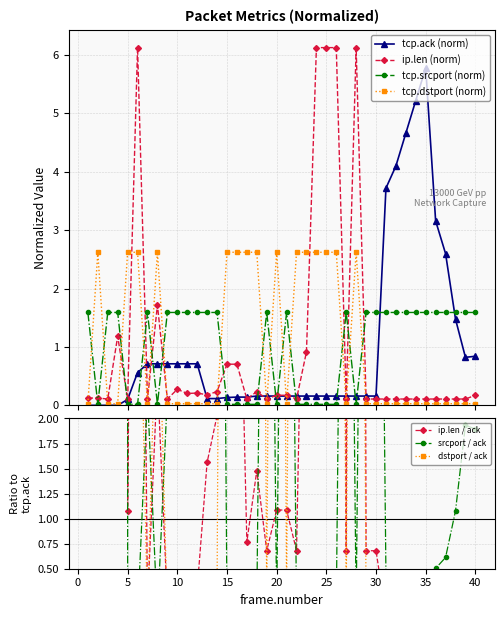

The ip.len series shows 0.1 at 14. True or false?

False